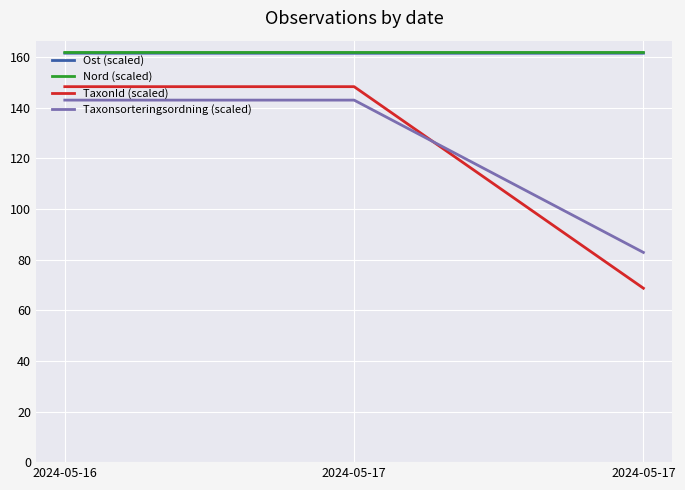

Is the value of Taxonsorteringsordning (scaled) at 2024-05-16 greater than the value of TaxonId (scaled) at 2024-05-17?

No